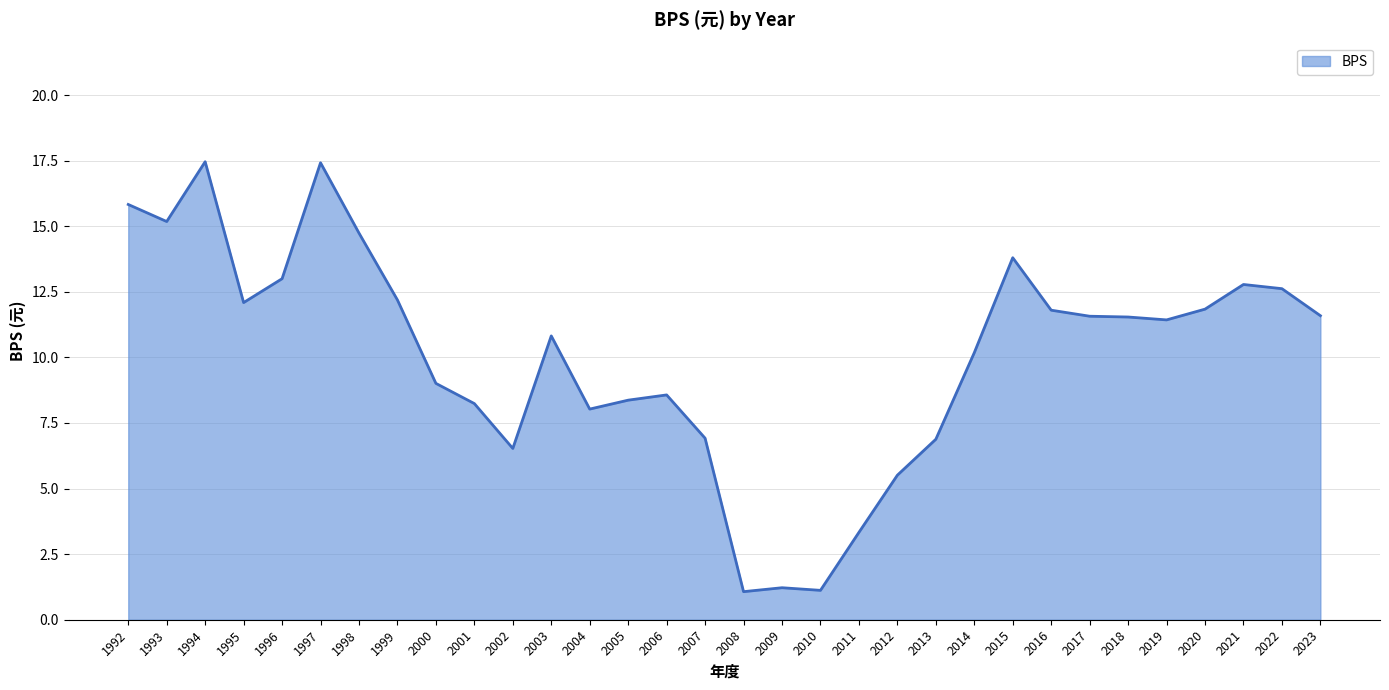

How many lines are shown in the chart?

1